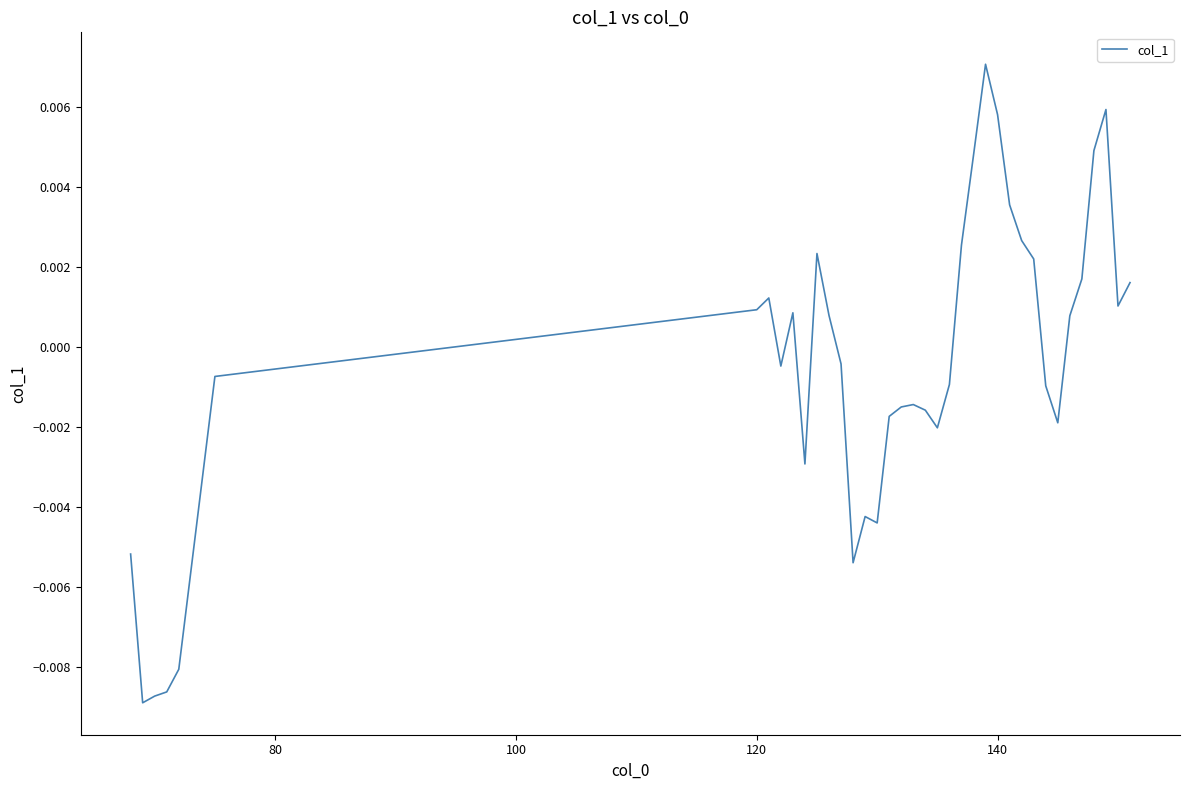

How many values are below 0?

20